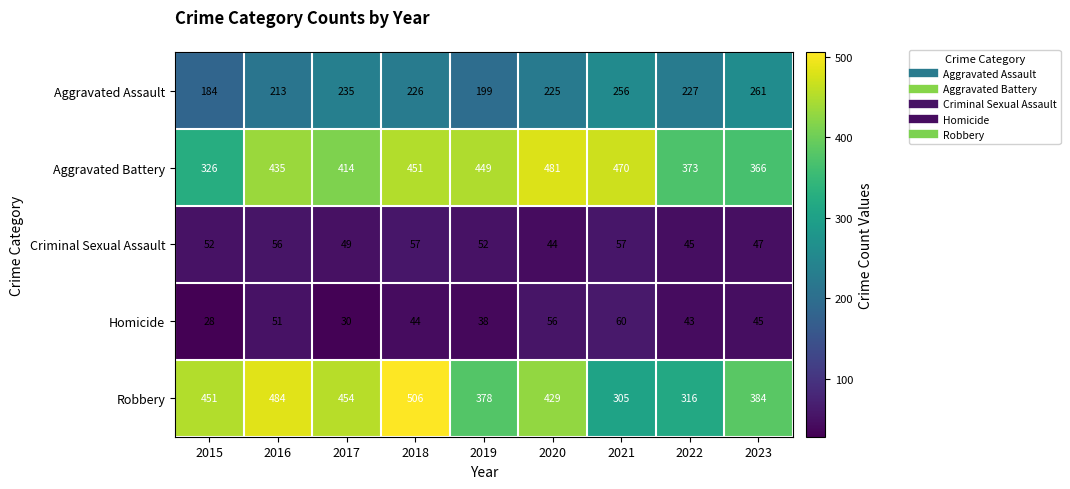

Is it true that Aggravated Battery equals 326 at 2015?

True